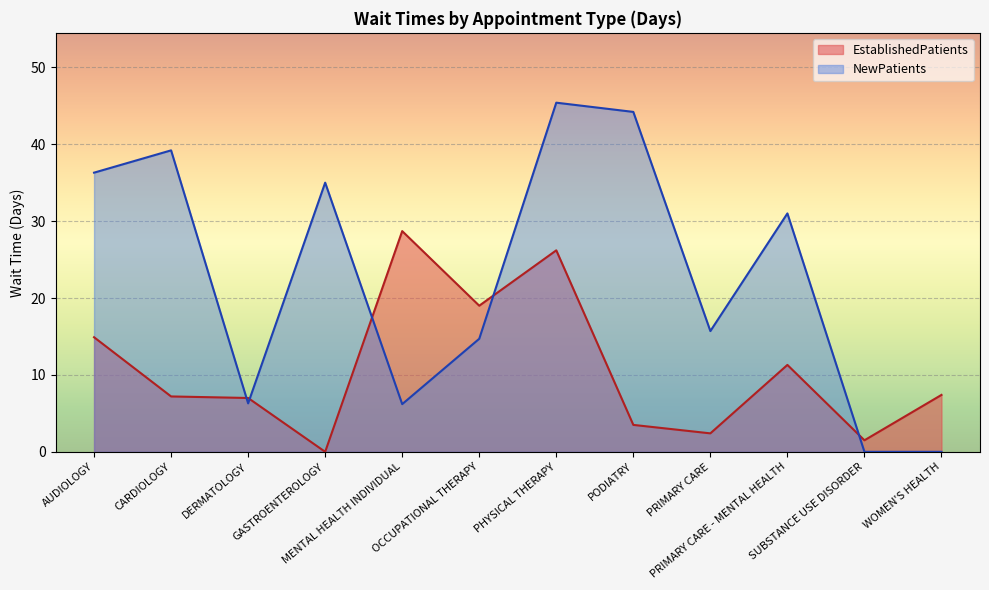

How many distinct data groups are displayed?

2